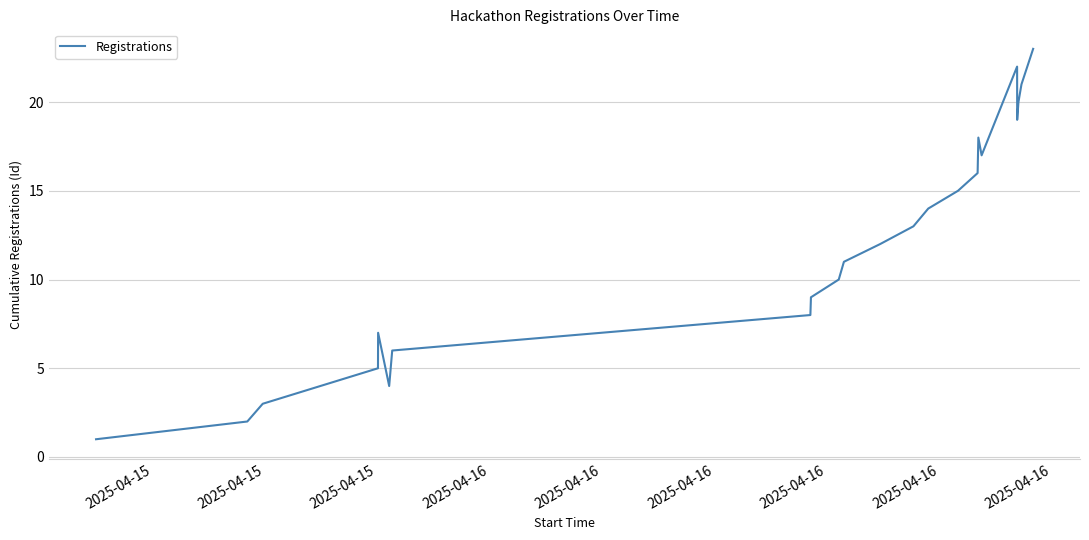

What is the maximum value shown in the chart?

23